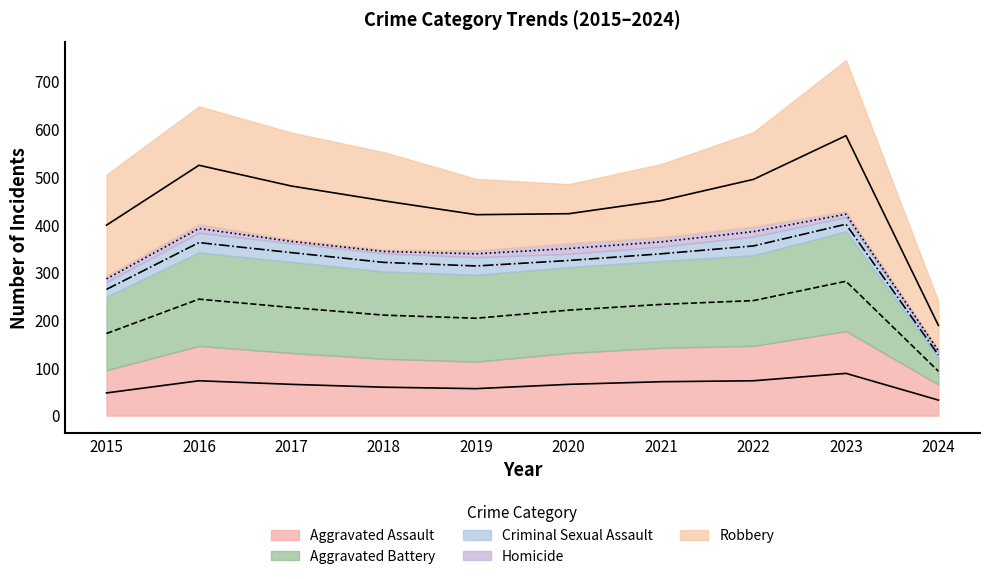

Does the chart display data point markers on the line(s)?

No